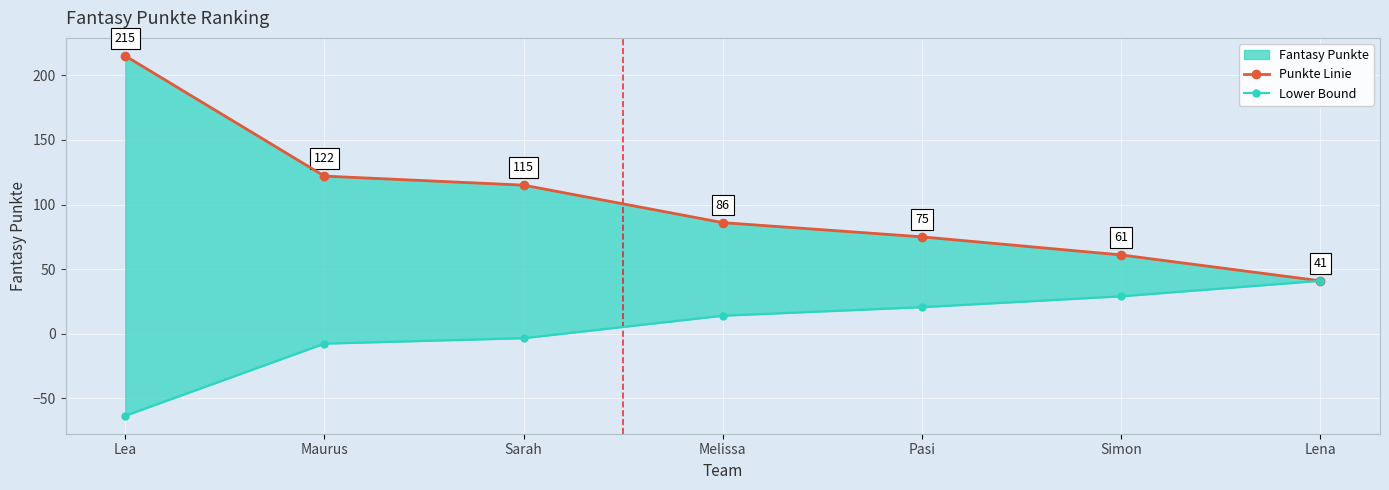

What is the sum of the Punkte Linie values at Lea and Lena?

256.0